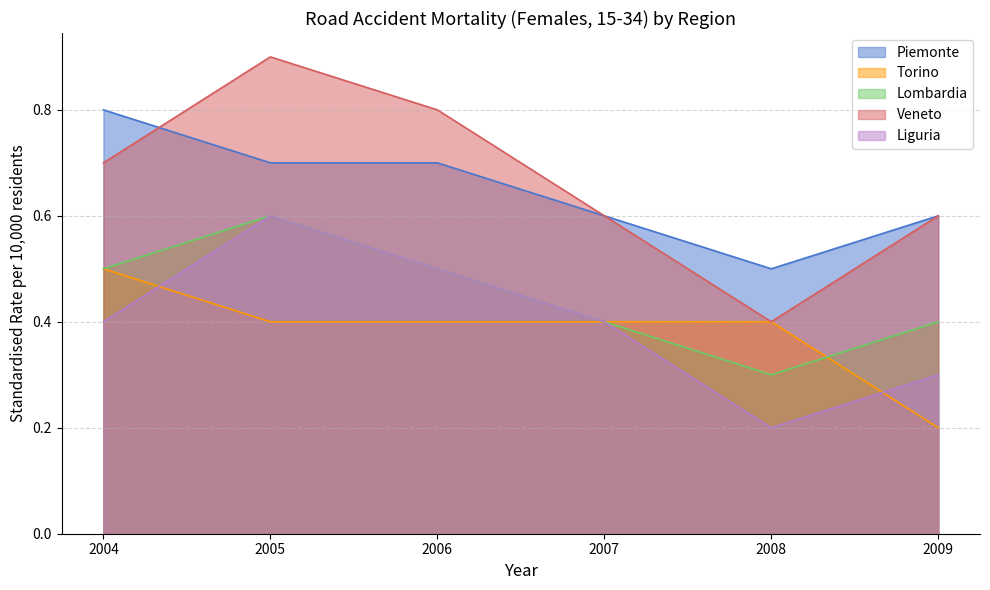

Reading right to left, what are all the values shown in this chart?

Piemonte: 2009=0.6	2008=0.5	2007=0.6	2006=0.7	2005=0.7	2004=0.8
Torino: 2009=0.2	2008=0.4	2007=0.4	2006=0.4	2005=0.4	2004=0.5
Lombardia: 2009=0.4	2008=0.3	2007=0.4	2006=0.5	2005=0.6	2004=0.5
Veneto: 2009=0.6	2008=0.4	2007=0.6	2006=0.8	2005=0.9	2004=0.7
Liguria: 2009=0.3	2008=0.2	2007=0.4	2006=0.5	2005=0.6	2004=0.4